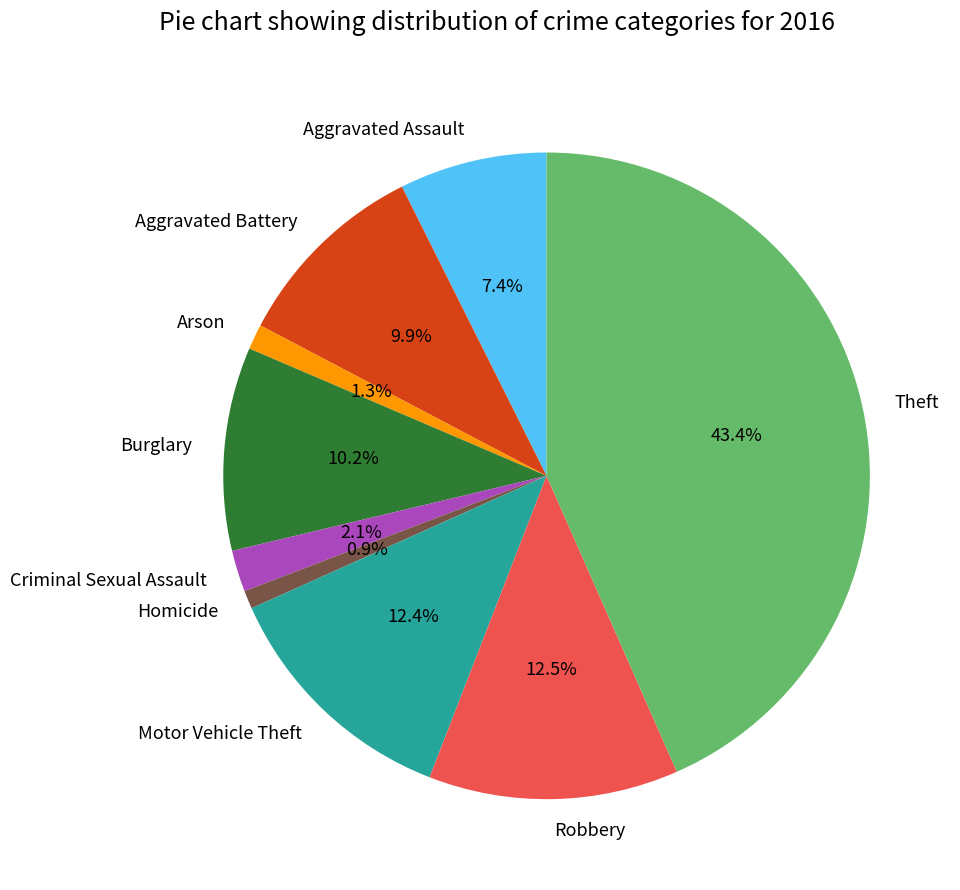

Is Criminal Sexual Assault the majority of the pie?

No